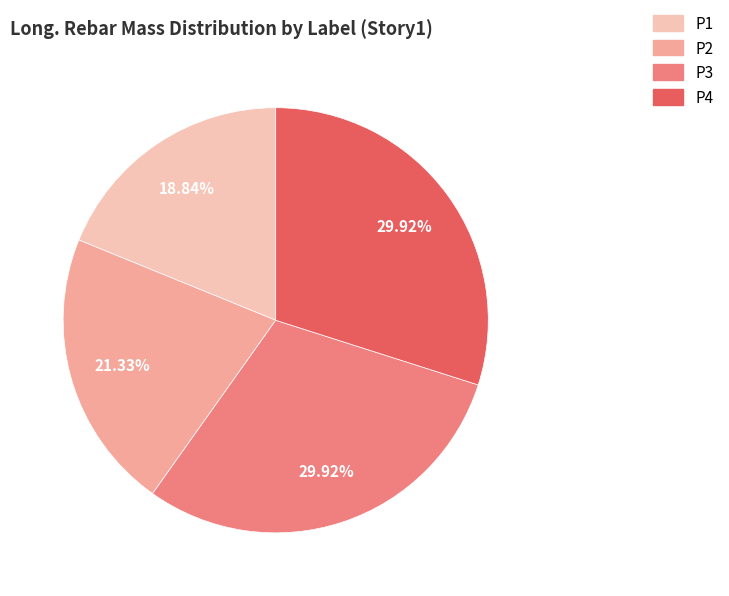

Is there any slice that represents more than half of the pie?

No